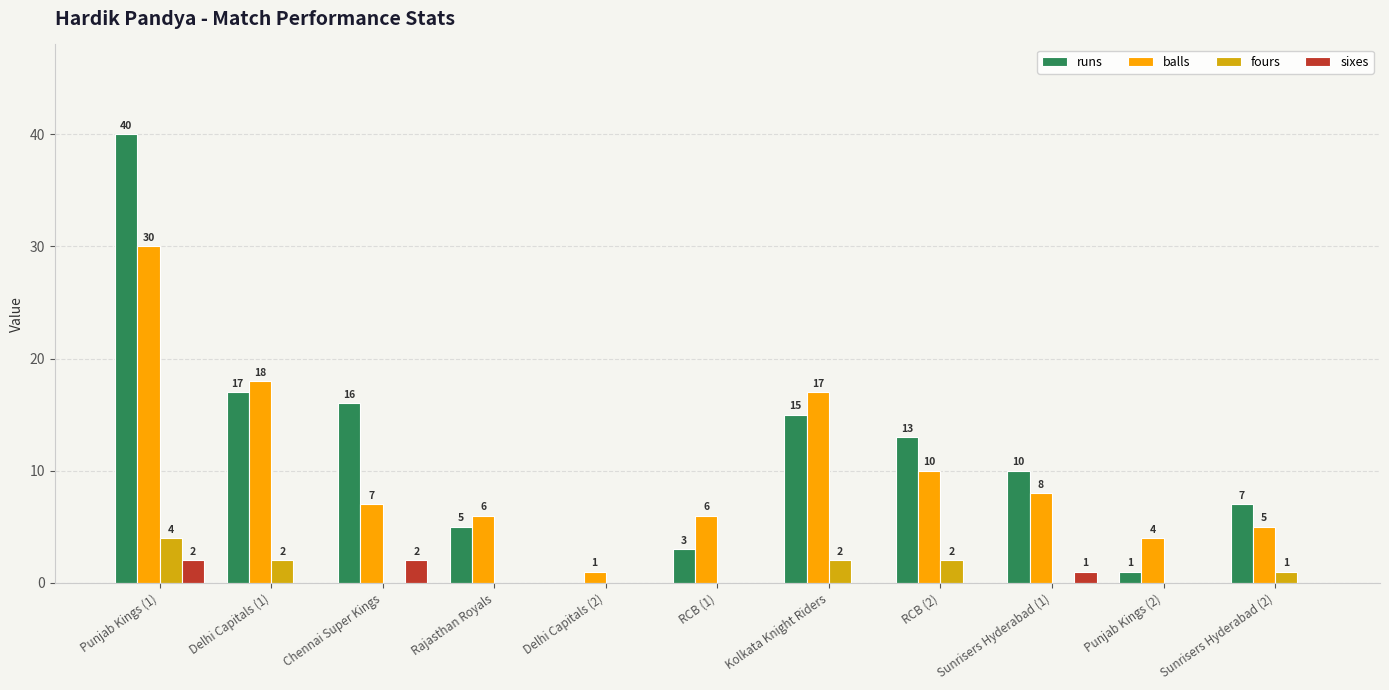

What is the maximum value shown in the chart?

40